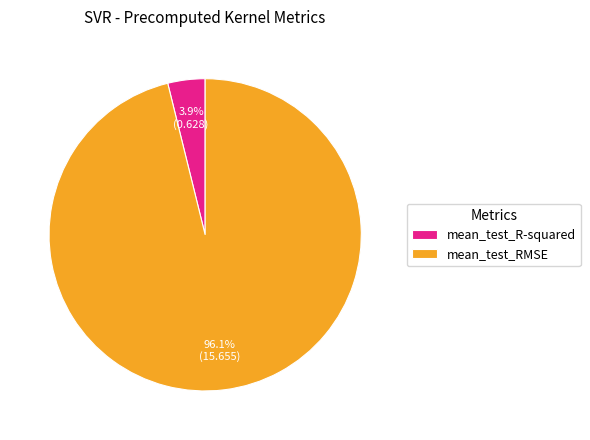

To the nearest percent, what is the average slice percentage?

50%